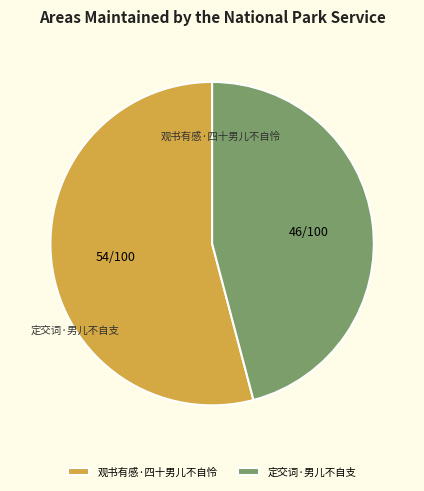

To the nearest percent, what is the combined percentage of 观书有感·四十男儿不自怜 and 定交词·男儿不自支?

100%